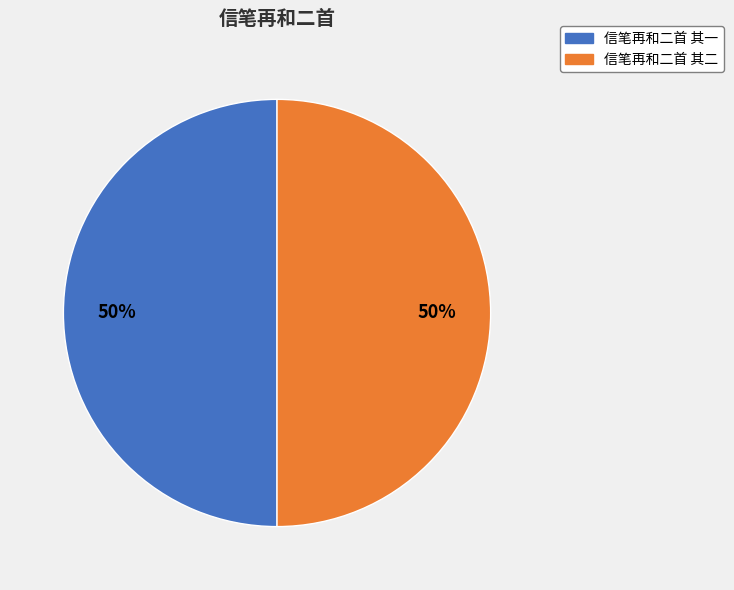

The 信笔再和二首 其一 slice represents 50% of the pie. True or false?

True